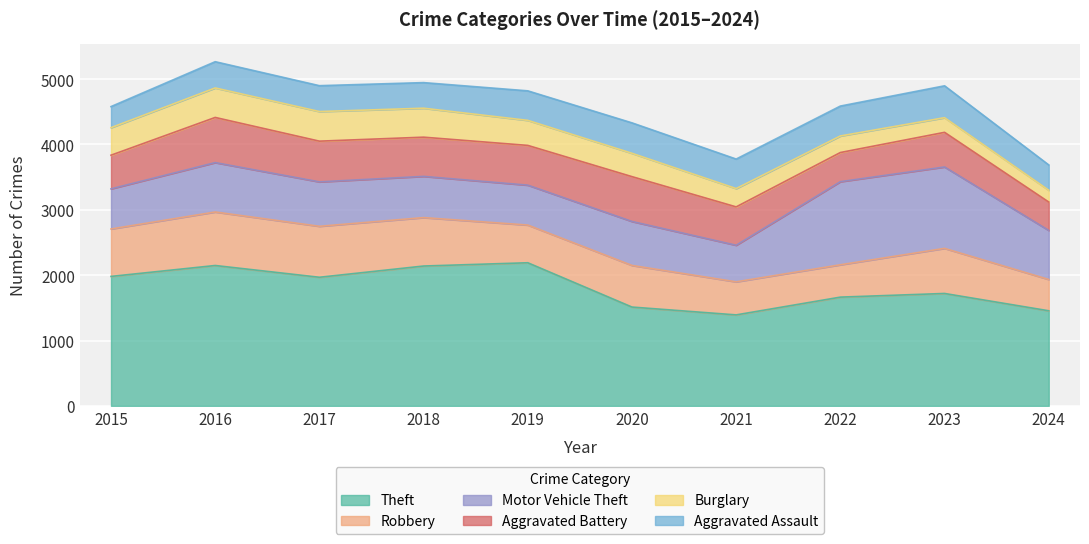

Which series ends up on top after the final intersection of Aggravated Battery and Aggravated Assault?

Aggravated Battery